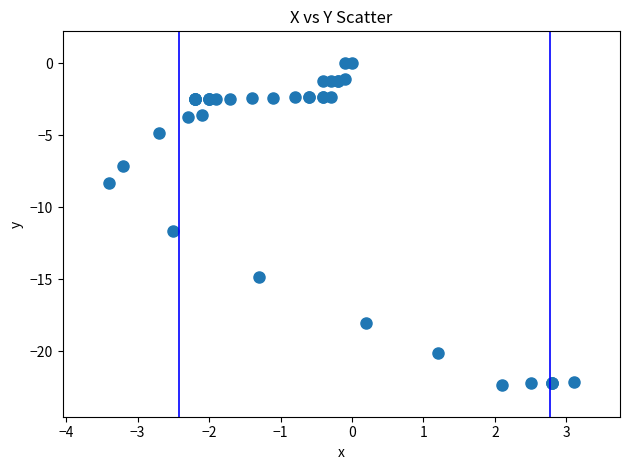

What Y value in the scatter plot is closest to -11?

-11.6